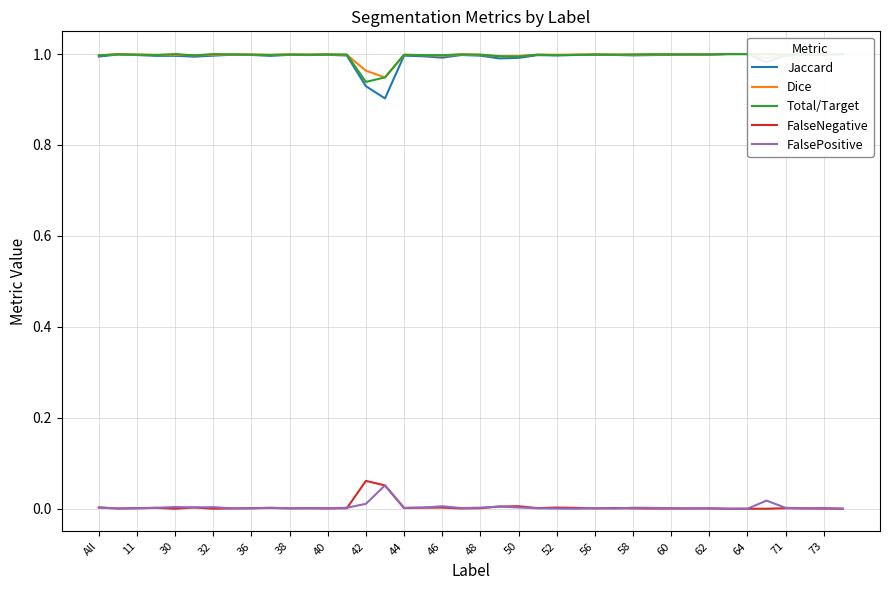

Reading right to left, transcribe all the data shown in this chart.

Jaccard: 1.0	1.0	1.0	1.0	1.0	1.0	1.0	1.0	1.0	1.0	1.0	1.0	1.0	1.0	1.0	1.0	1.0	1.0	1.0	1.0	1.0	1.0	1.0	1.0	0.9	0.9	1.0	1.0	1.0	1.0	1.0	1.0	1.0	1.0	1.0	1.0	1.0	1.0	1.0	1.0
Dice: 1.0	1.0	1.0	1.0	1.0	1.0	1.0	1.0	1.0	1.0	1.0	1.0	1.0	1.0	1.0	1.0	1.0	1.0	1.0	1.0	1.0	1.0	1.0	1.0	0.9	1.0	1.0	1.0	1.0	1.0	1.0	1.0	1.0	1.0	1.0	1.0	1.0	1.0	1.0	1.0
Total/Target: 1.0	1.0	1.0	1.0	1.0	1.0	1.0	1.0	1.0	1.0	1.0	1.0	1.0	1.0	1.0	1.0	1.0	1.0	1.0	1.0	1.0	1.0	1.0	1.0	0.9	0.9	1.0	1.0	1.0	1.0	1.0	1.0	1.0	1.0	1.0	1.0	1.0	1.0	1.0	1.0
FalseNegative: 0.0	0.0	0.0	0.0	0.0	0.0	0.0	0.0	0.0	0.0	0.0	0.0	0.0	0.0	0.0	0.0	0.0	0.0	0.0	0.0	0.0	0.0	0.0	0.0	0.1	0.1	0.0	0.0	0.0	0.0	0.0	0.0	0.0	0.0	0.0	0.0	0.0	0.0	0.0	0.0
FalsePositive: 0.0	0.0	0.0	0.0	0.0	0.0	0.0	0.0	0.0	0.0	0.0	0.0	0.0	0.0	0.0	0.0	0.0	0.0	0.0	0.0	0.0	0.0	0.0	0.0	0.1	0.0	0.0	0.0	0.0	0.0	0.0	0.0	0.0	0.0	0.0	0.0	0.0	0.0	0.0	0.0